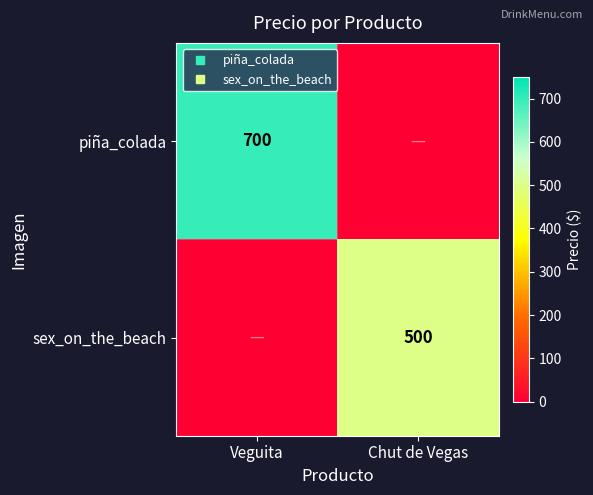

Which category has the lowest value across all series?

Chut de Vegas